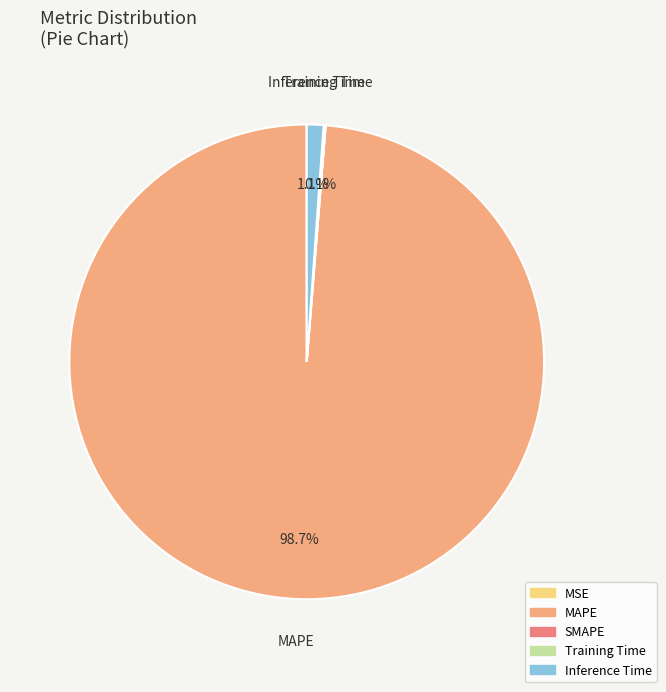

Does any single category account for the majority?

Yes